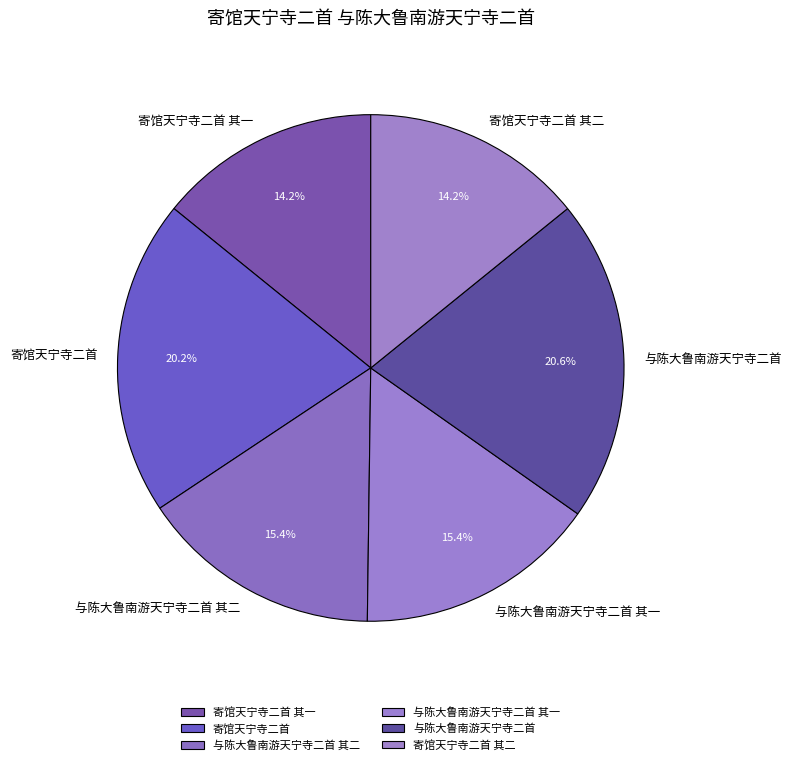

How much of the chart is everything except 与陈大鲁南游天宁寺二首?

79.4%